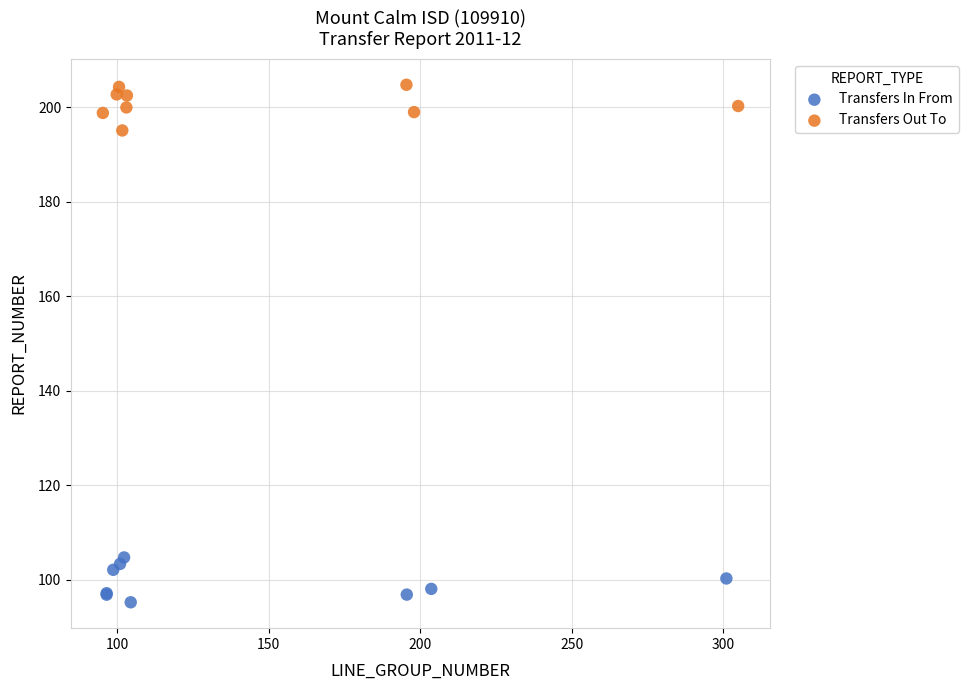

Which series reaches the minimum Y coordinate?

Transfers In From